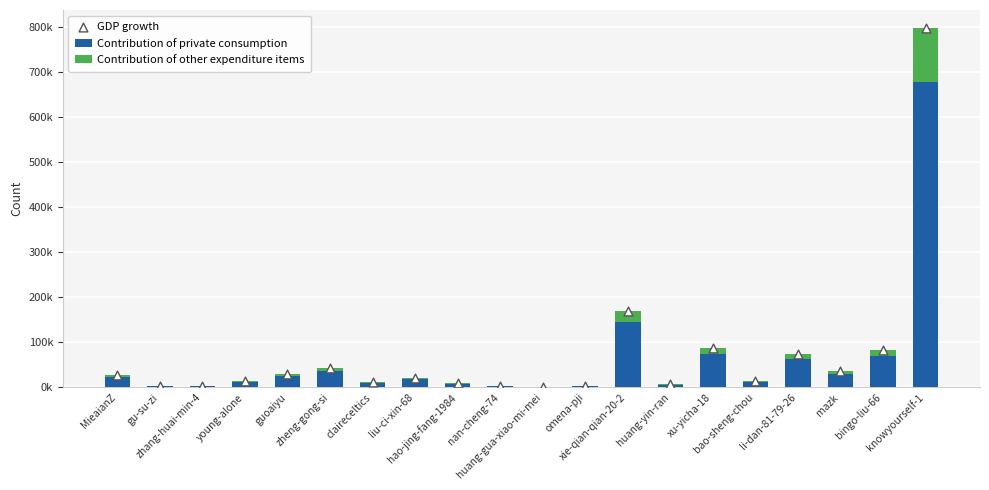

What are all the series names shown in the legend?

Contribution of private consumption, Contribution of other expenditure items, GDP growth